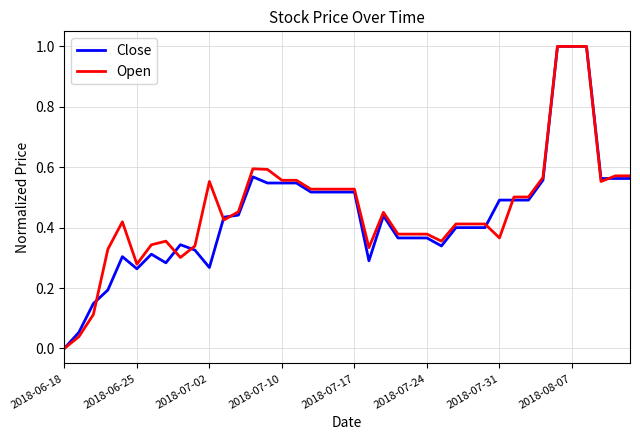

How many values in the Open series exceed 0?

39